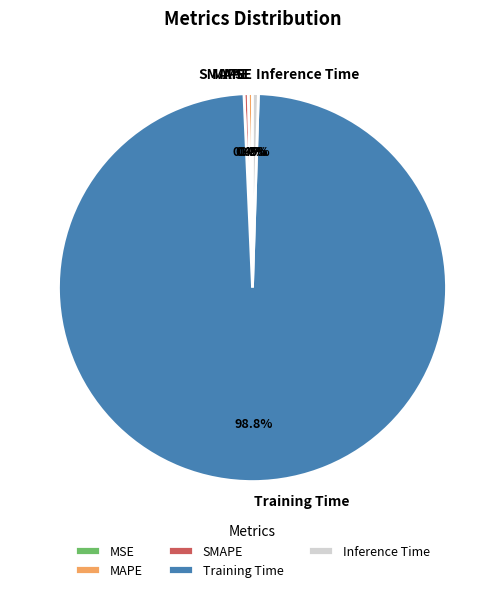

Which category has the biggest portion of the pie?

Training Time